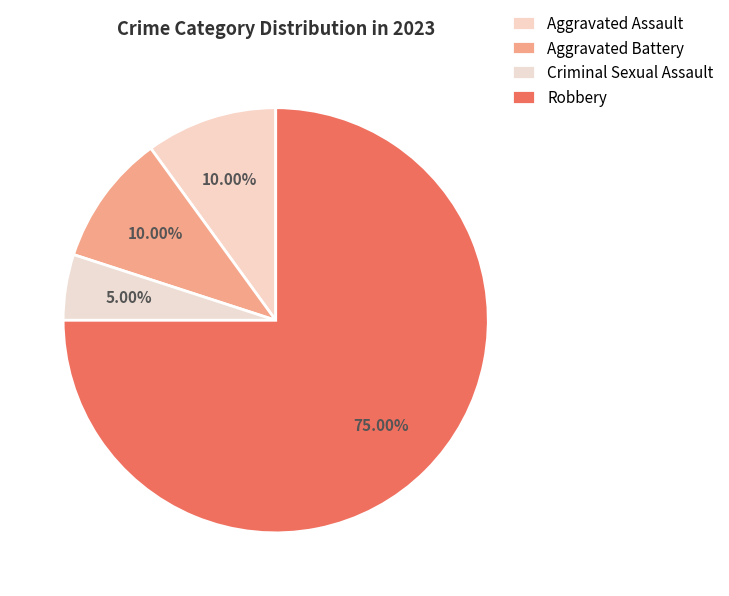

How many segments does this pie chart have?

4